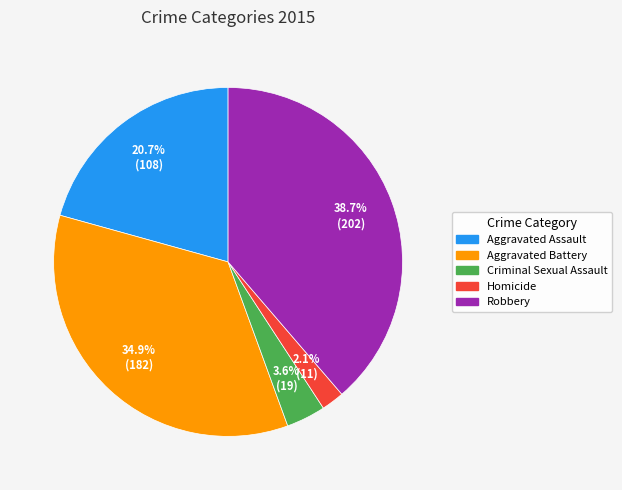

Does any single category account for the majority?

No